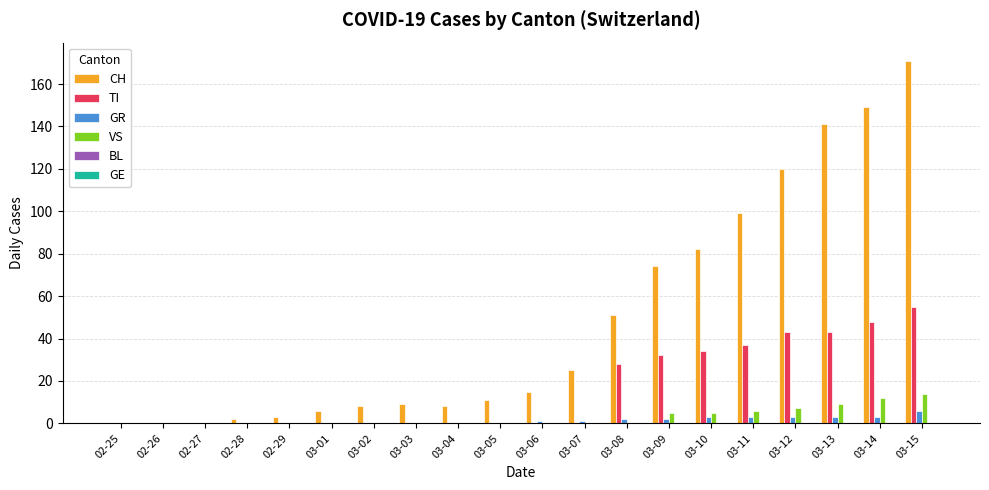

The value of TI at 03-10 is 34. True or false?

True